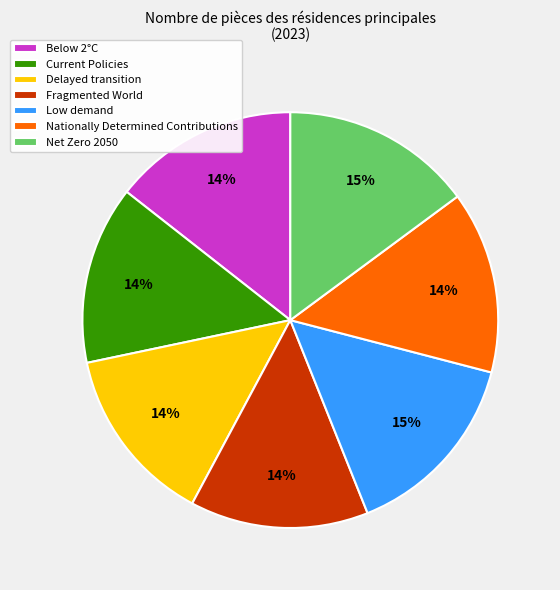

True or false: Fragmented World accounts for 9% of the total.

False